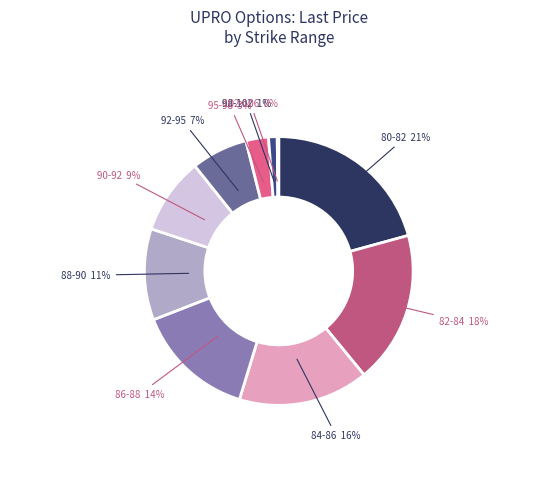

What is the largest slice in the pie chart?

80-82